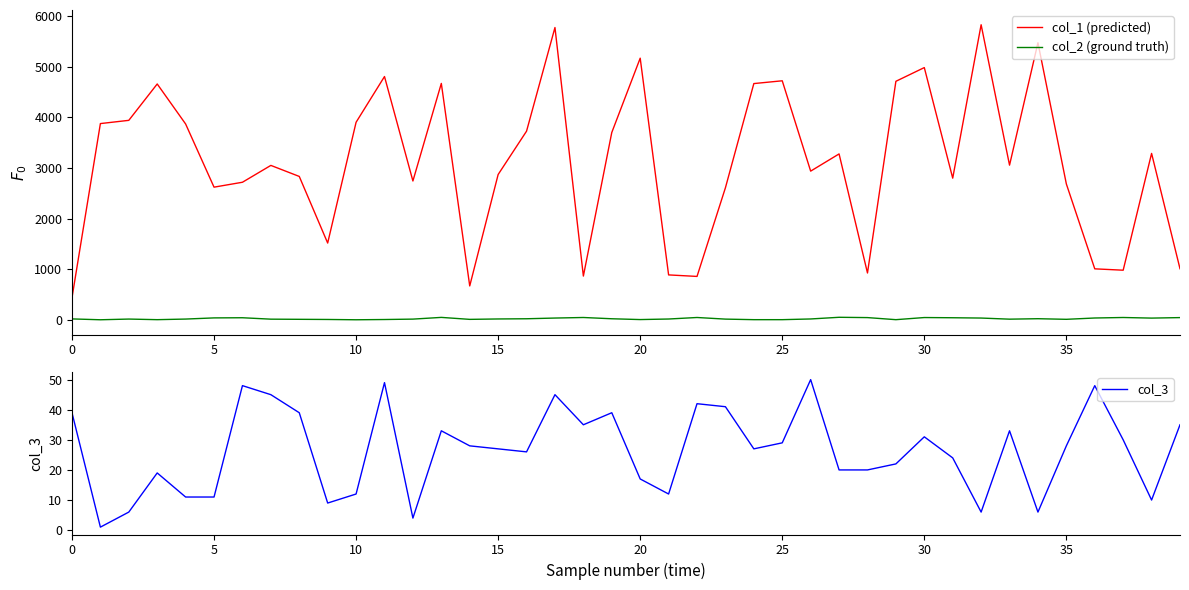

True or false: col_1 (predicted) and col_2 (ground truth) intersect in this chart.

False